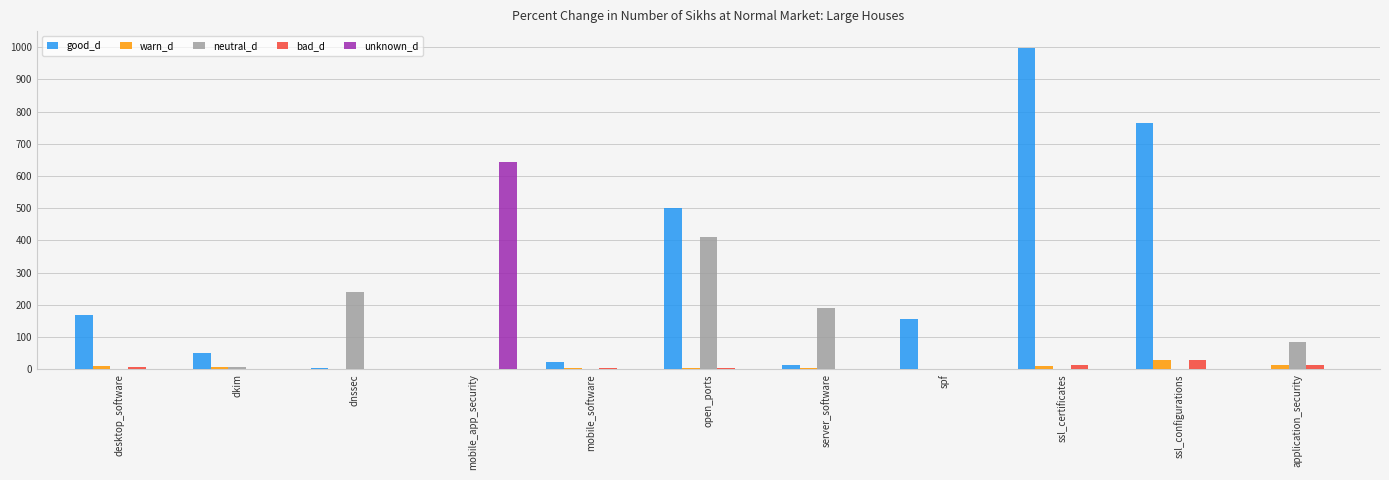

Is the value of good_d at open_ports greater than the value of bad_d at dnssec?

Yes